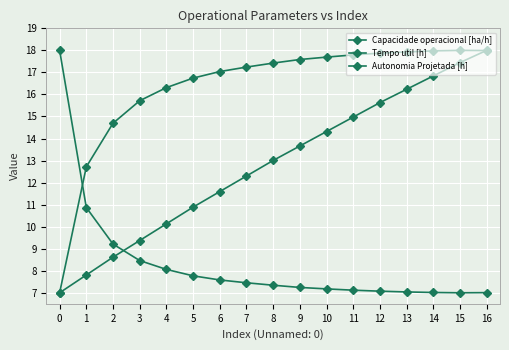

At how many categories does at least one series exceed 7?

17